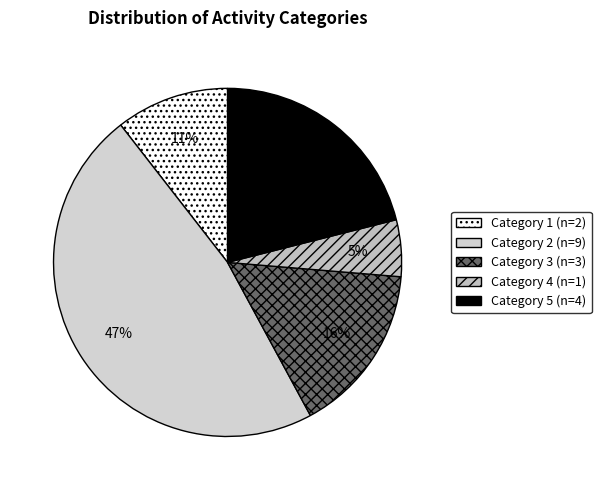

How many slices are in this pie chart?

5